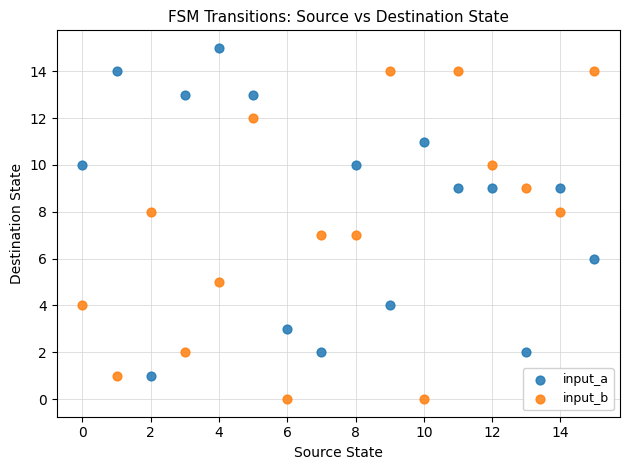

Across all data points, what is the range of Y values (max minus min)?

15